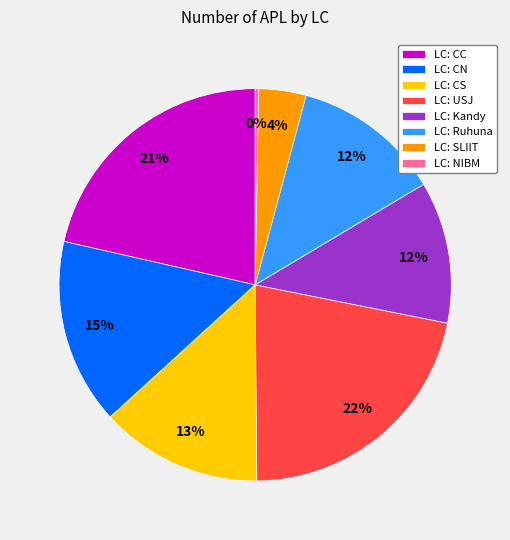

To the nearest percent, what portion does LC: Ruhuna represent?

12%